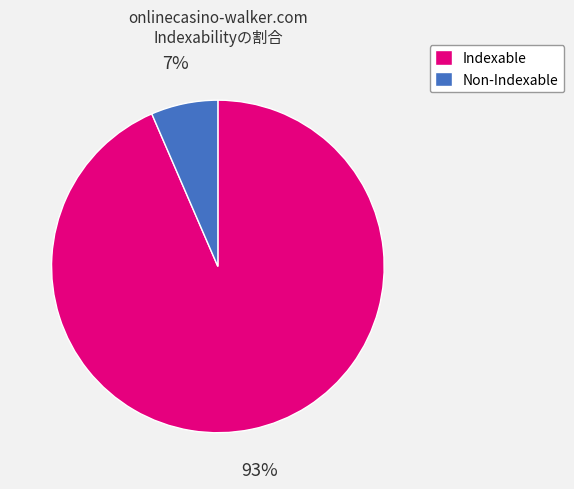

How many segments does this pie chart have?

2